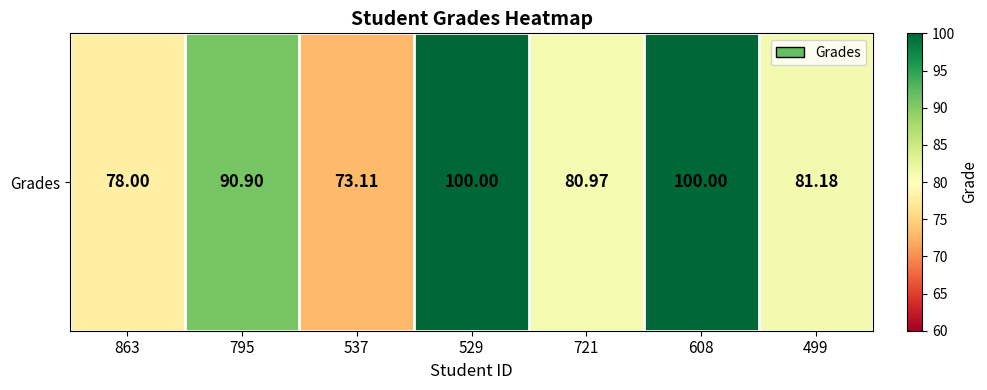

What is the difference between the values at 721 and 537?

7.9